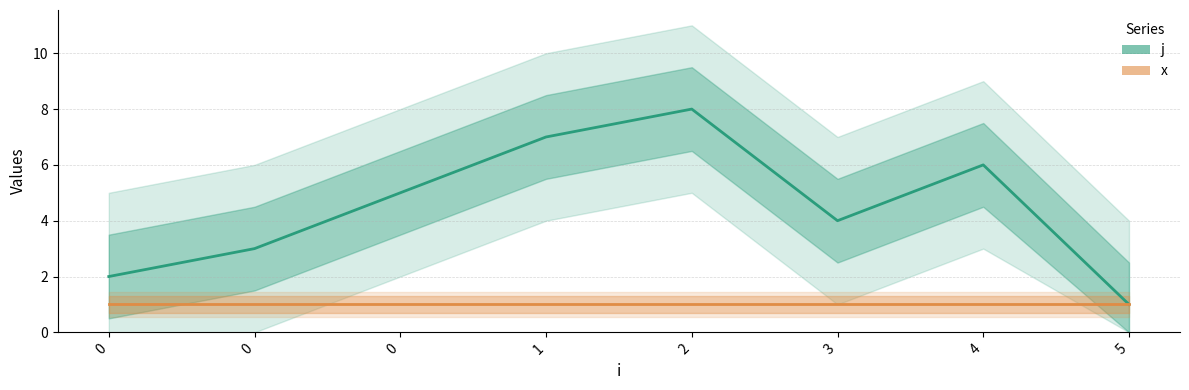

How many series are shown in this chart?

2